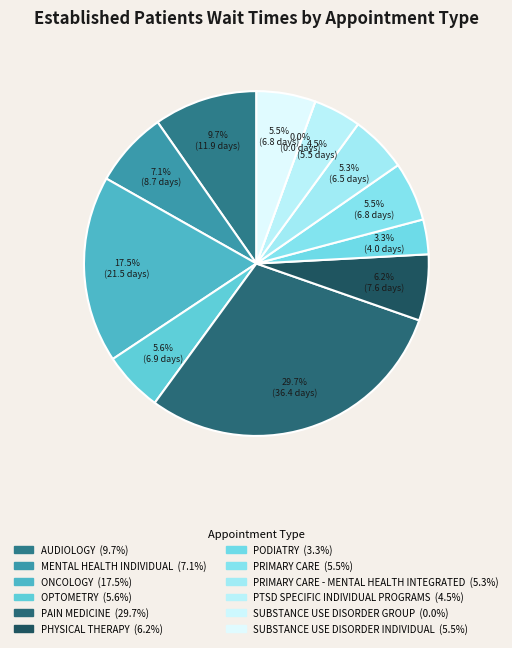

What is the change in value from OPTOMETRY to PAIN MEDICINE?

+29.5